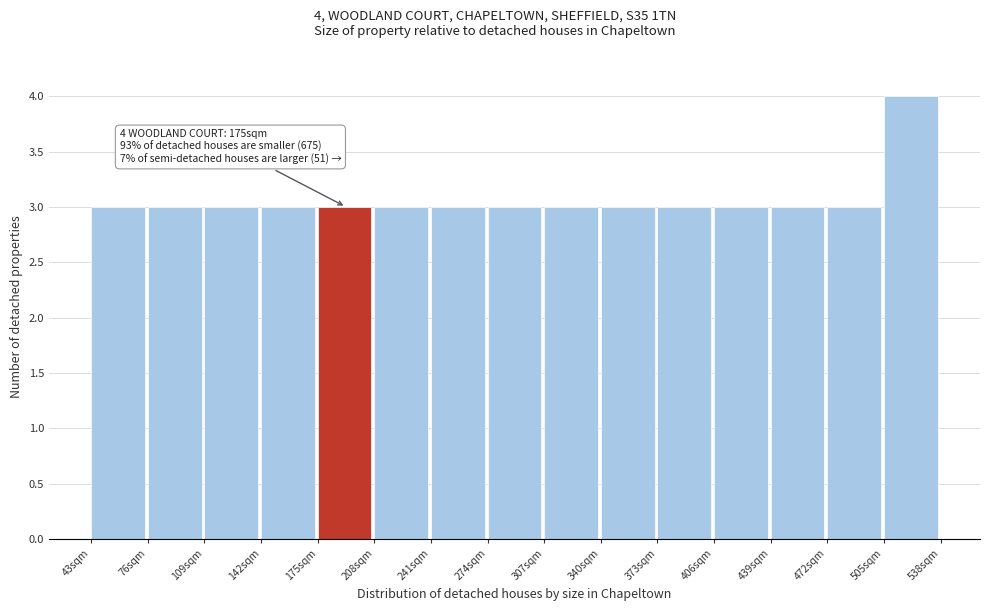

Over which range of the x-axis is the bar tallest?

505 to 538